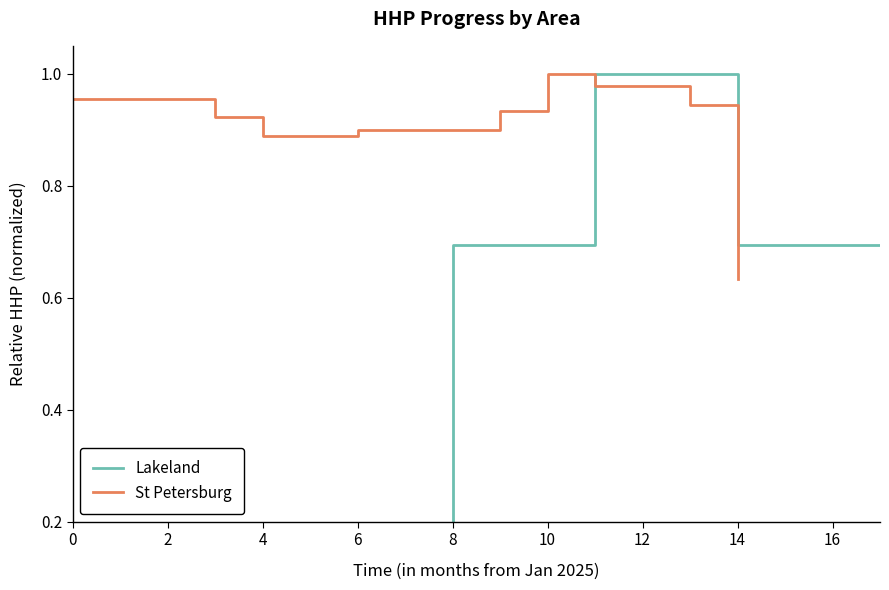

Reading right to left, transcribe all the data shown in this chart.

Lakeland: 0.7	0.7	0.7	0.7	1.0	1.0	1.0	0.7	0.7	0.7	0.0	0.0	0.0	0.0	0.0
St Petersburg: 0.6	0.9	1.0	1.0	1.0	0.9	0.9	0.9	0.9	0.9	0.9	0.9	1.0	1.0	1.0